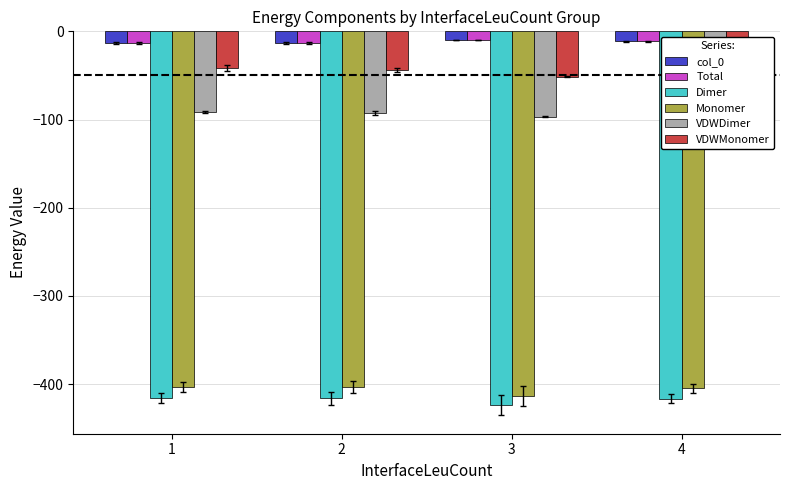

Is the value of col_0 at 3 greater than the value of VDWDimer at 4?

Yes